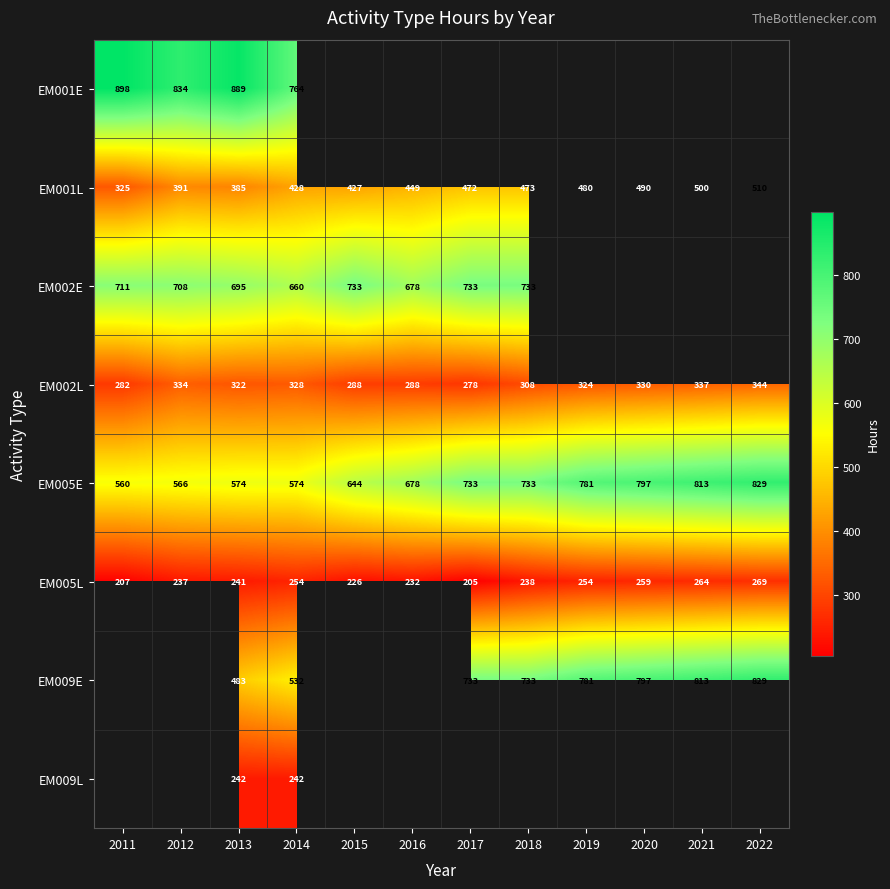

How many data points in EM001L are less than 471?

6